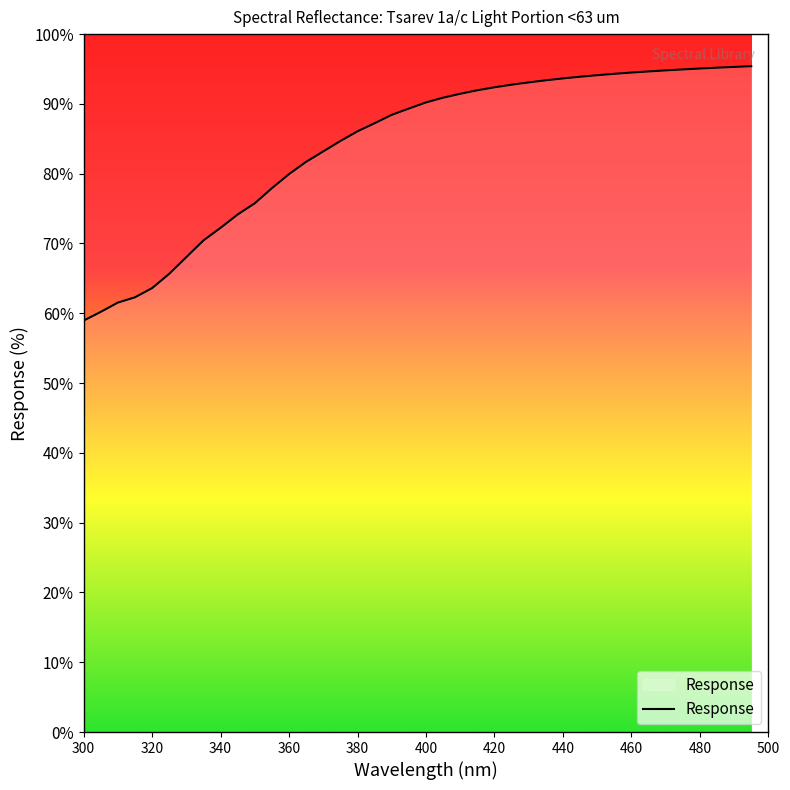

What is the average value?

84.1